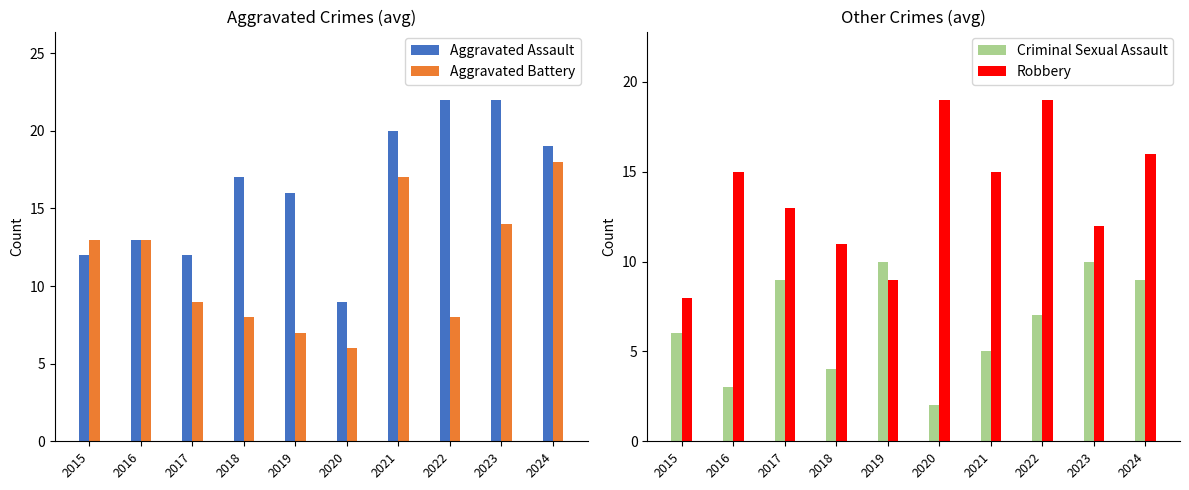

What are all the series names shown in the legend?

Aggravated Assault, Aggravated Battery, Criminal Sexual Assault, Robbery